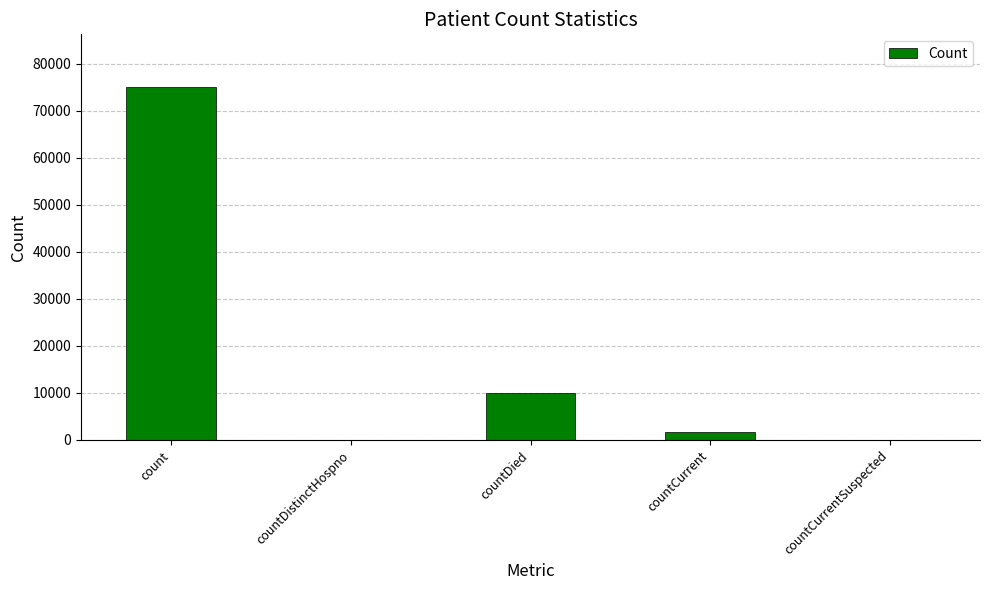

Reading left to right, list all the values displayed in this chart.

count=75002	countDistinctHospno=0	countDied=10032	countCurrent=1668	countCurrentSuspected=0